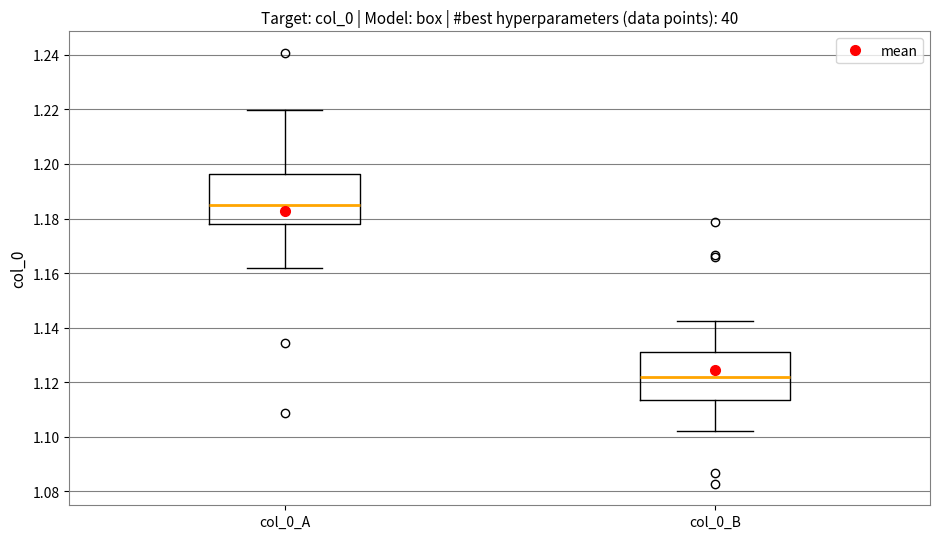

Reading left to right, transcribe this box plot: for each box, give where its median line is, the range the box spans, and where its two whiskers end, as read against the y-axis. The values are not printed on the chart, so give them approximately, as read against the axis.

col_0_A: median 1.186, box 1.178 to 1.196, whiskers 1.162 to 1.220
col_0_B: median 1.122, box 1.114 to 1.130, whiskers 1.102 to 1.142